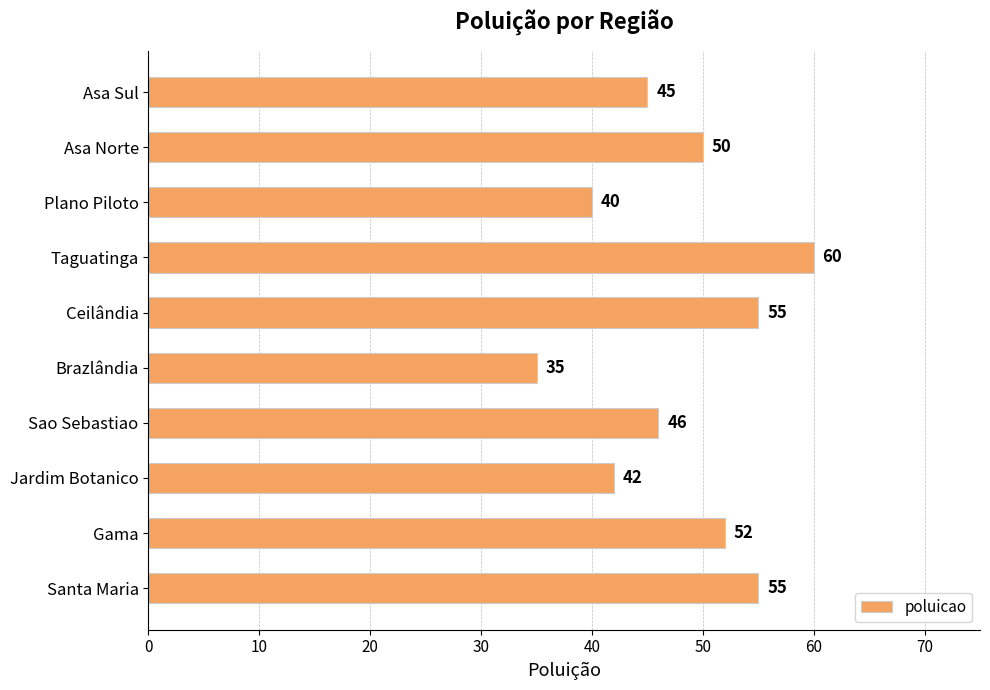

Which label corresponds to the smallest value in the chart?

Brazlândia